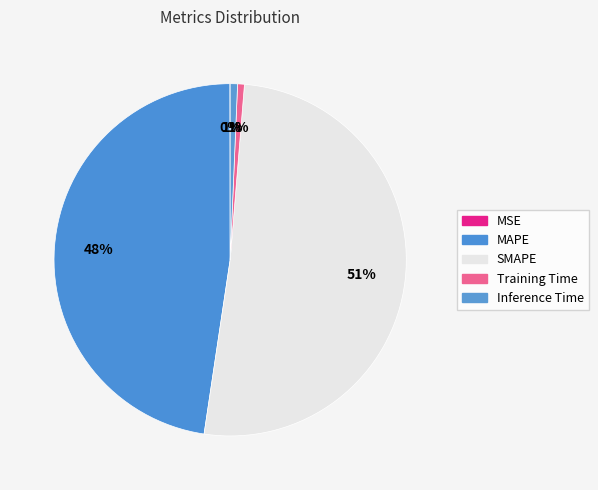

To the nearest percent, what is the average slice percentage?

20%